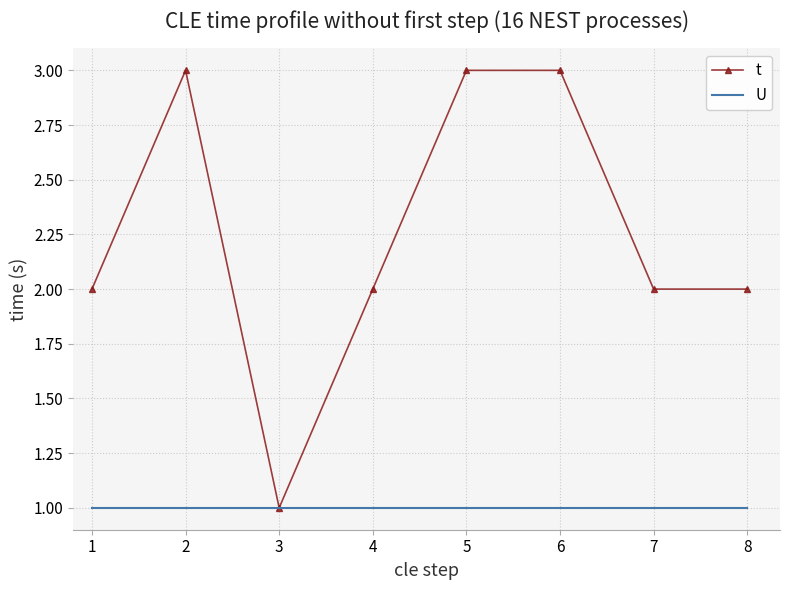

True or false: U has a value of 1 at 7.

True